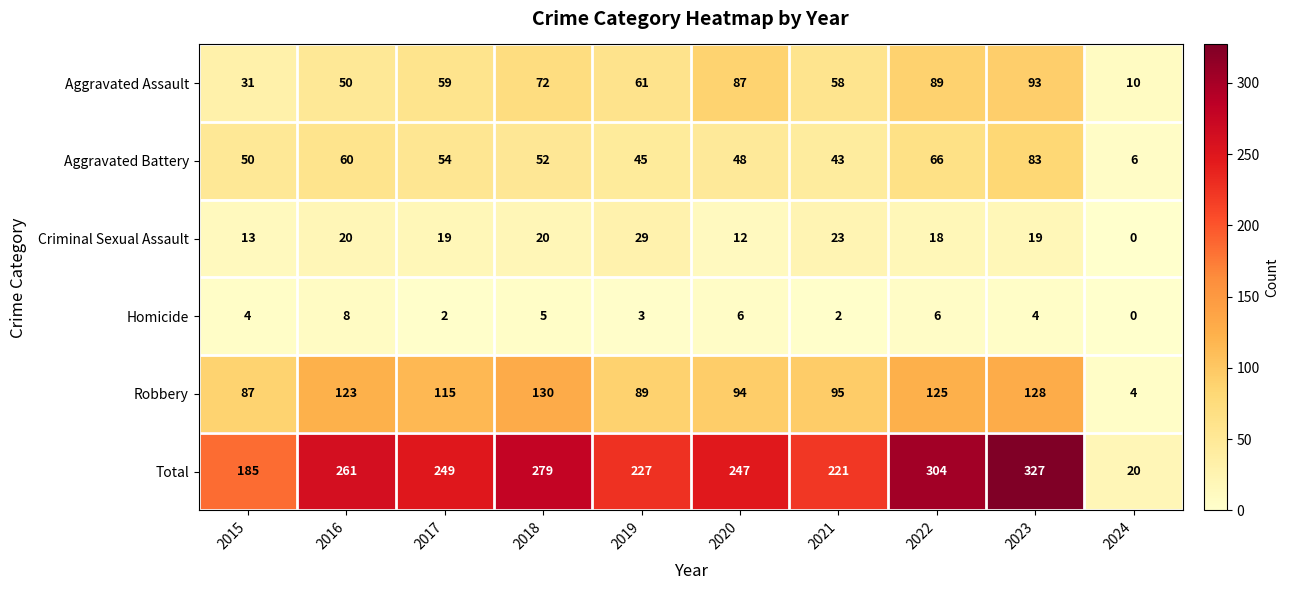

Which series has the largest range (max minus min)?

Total